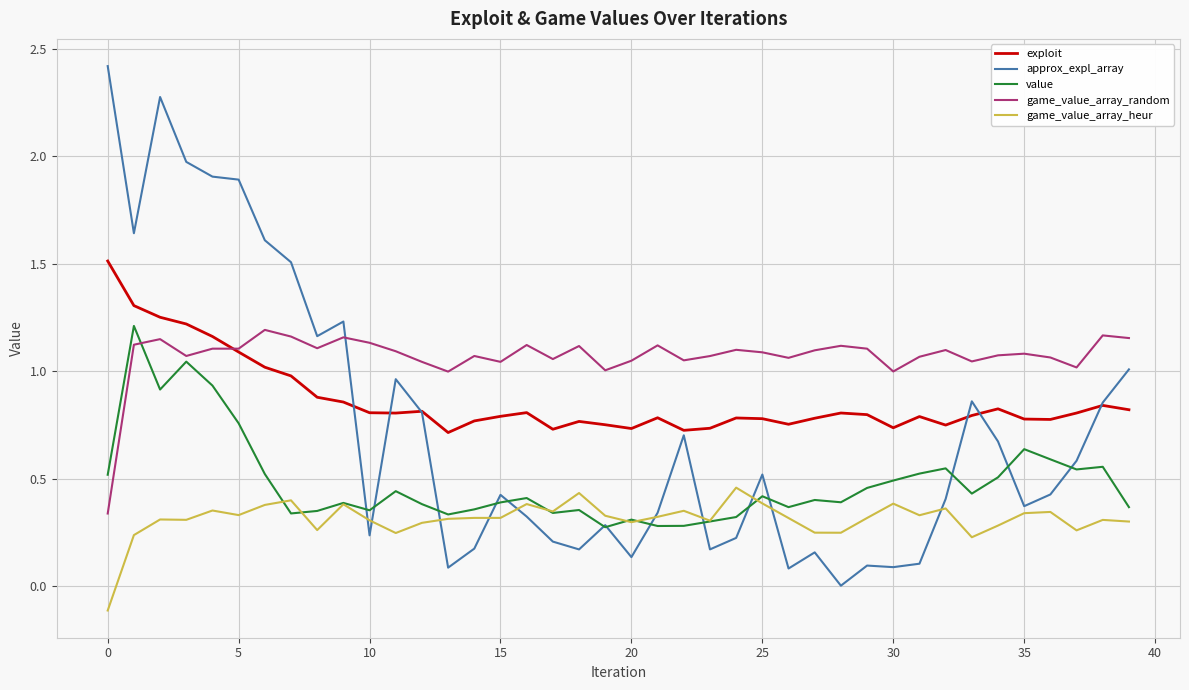

True or false: value and exploit cross at least once.

False